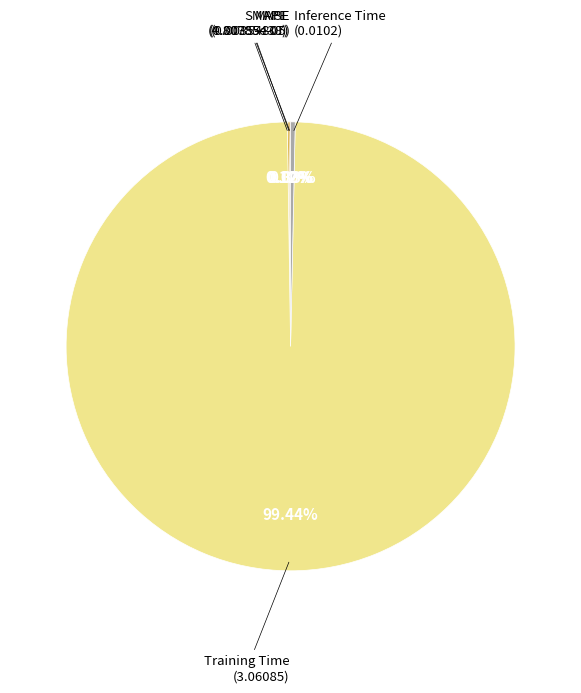

Which category has the smallest portion of the pie?

MSE